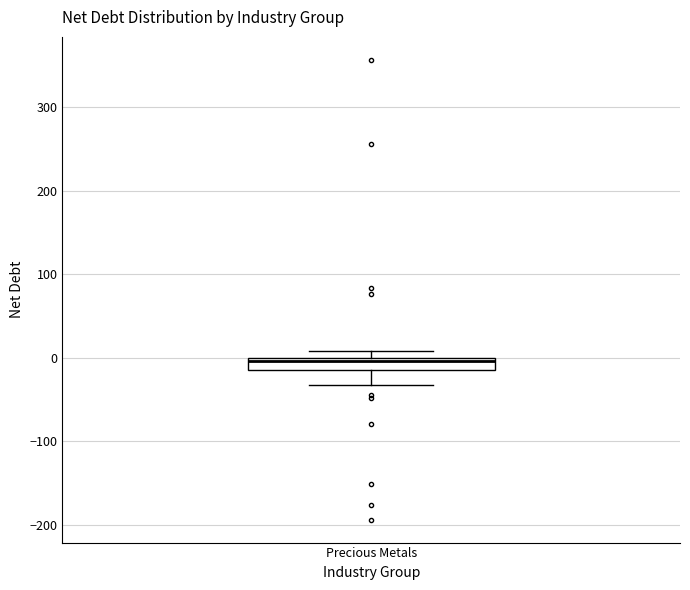

Where is the lower edge of the box for Precious Metals on the y-axis? The values are not printed on the chart, so give them approximately, as read against the axis.

-10